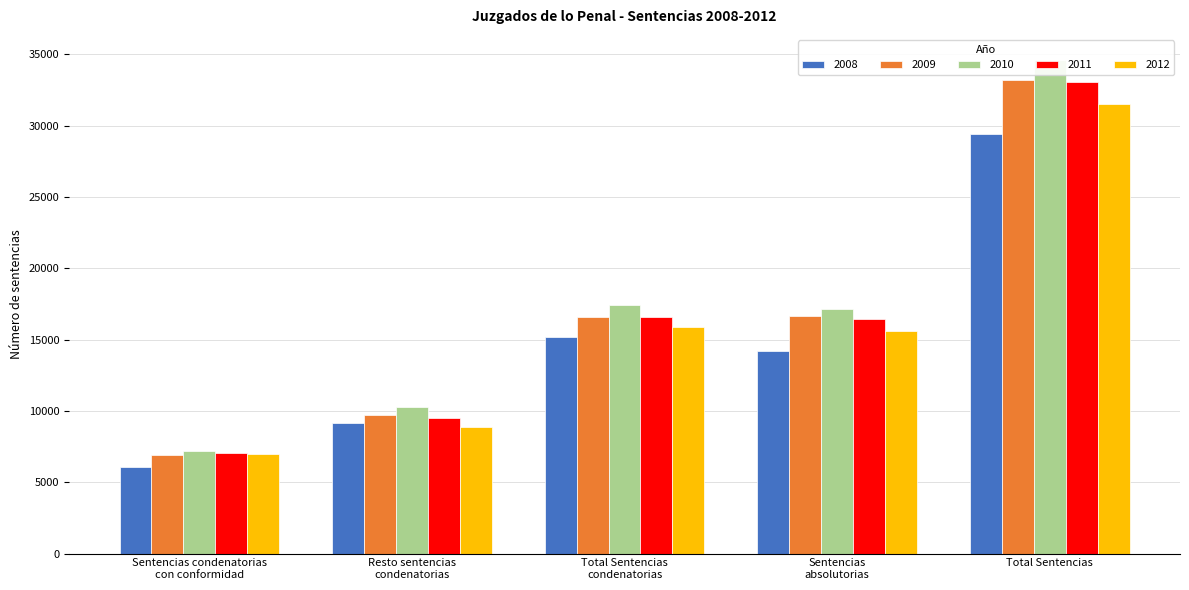

Reading left to right, extract all data points from this chart.

2008: Sentencias condenatorias
con conformidad=6063	Resto sentencias
condenatorias=9134	Total Sentencias
condenatorias=15197	Sentencias
absolutorias=14224	Total Sentencias=29421
2009: Sentencias condenatorias
con conformidad=6885	Resto sentencias
condenatorias=9706	Total Sentencias
condenatorias=16591	Sentencias
absolutorias=16640	Total Sentencias=33231
2010: Sentencias condenatorias
con conformidad=7201	Resto sentencias
condenatorias=10253	Total Sentencias
condenatorias=17454	Sentencias
absolutorias=17174	Total Sentencias=34628
2011: Sentencias condenatorias
con conformidad=7075	Resto sentencias
condenatorias=9501	Total Sentencias
condenatorias=16576	Sentencias
absolutorias=16473	Total Sentencias=33049
2012: Sentencias condenatorias
con conformidad=7013	Resto sentencias
condenatorias=8876	Total Sentencias
condenatorias=15889	Sentencias
absolutorias=15596	Total Sentencias=31485